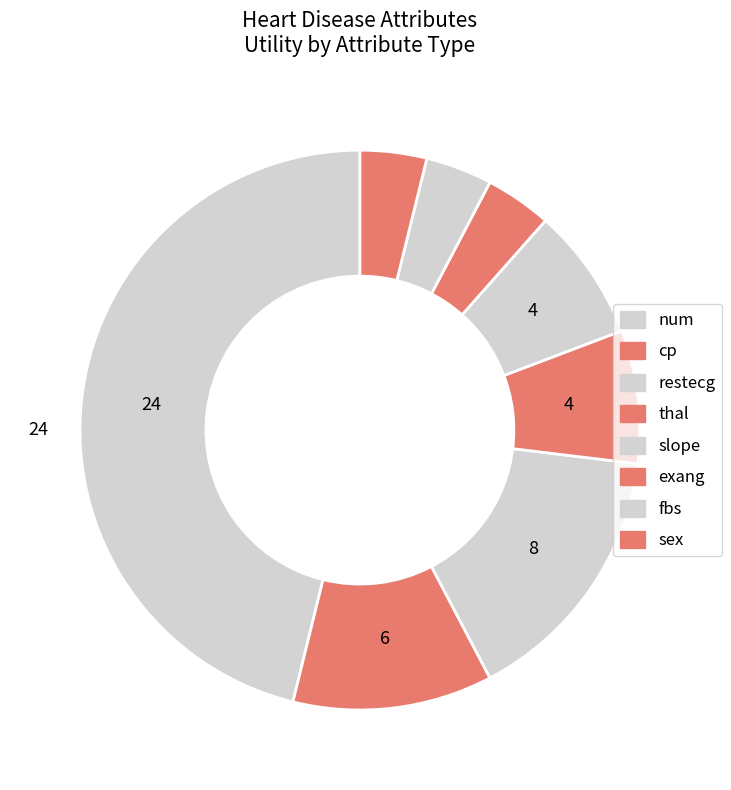

Which slice is the largest?

num